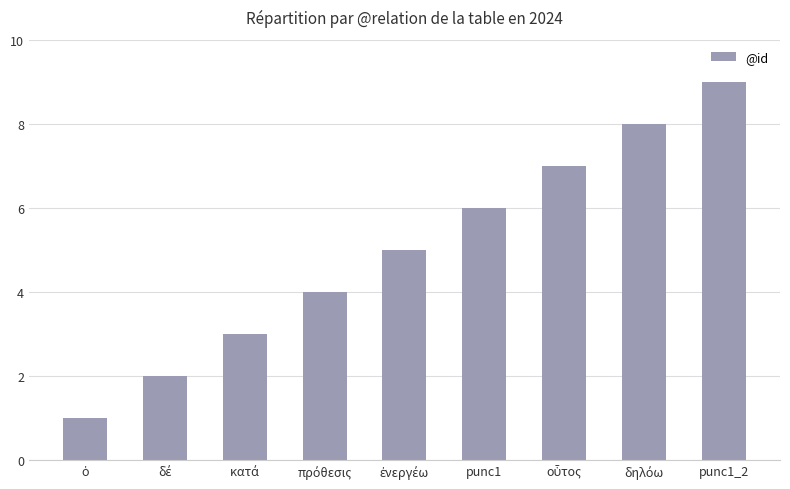

What is the maximum value shown in the chart?

9